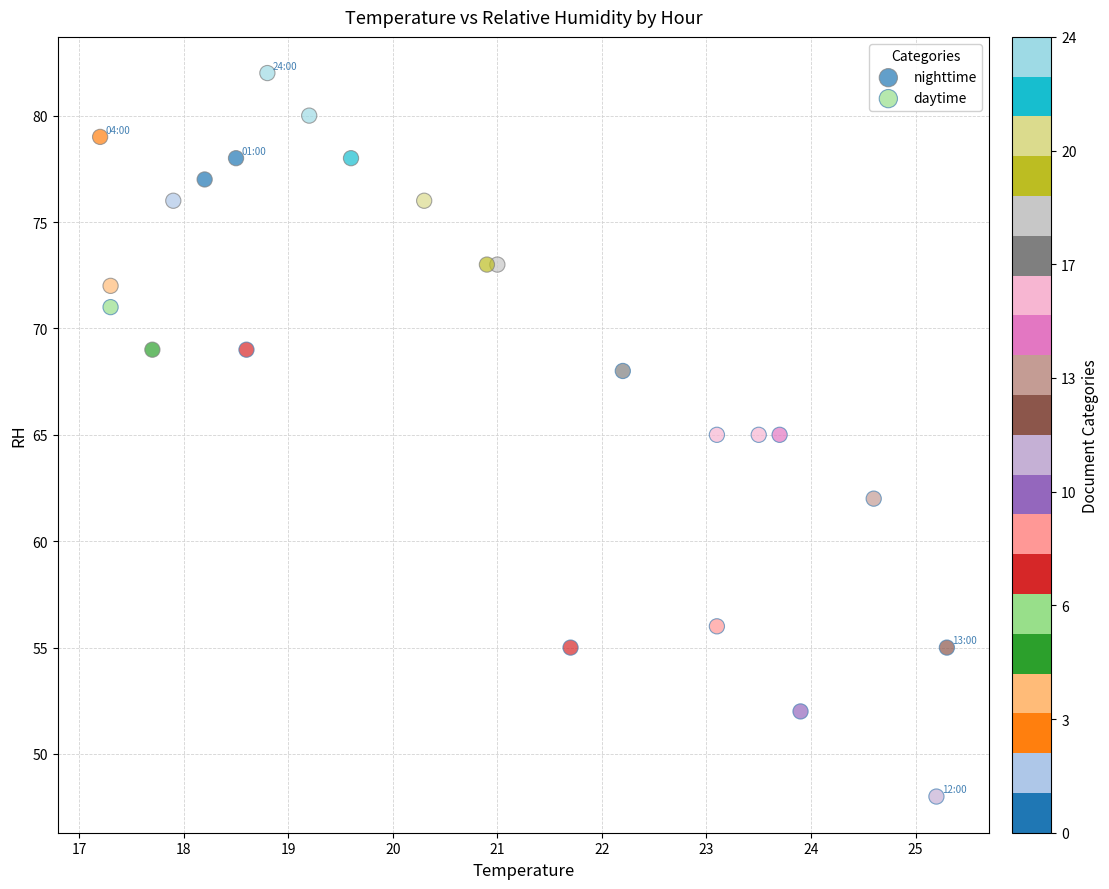

Which series contains the lowest Y value?

daytime